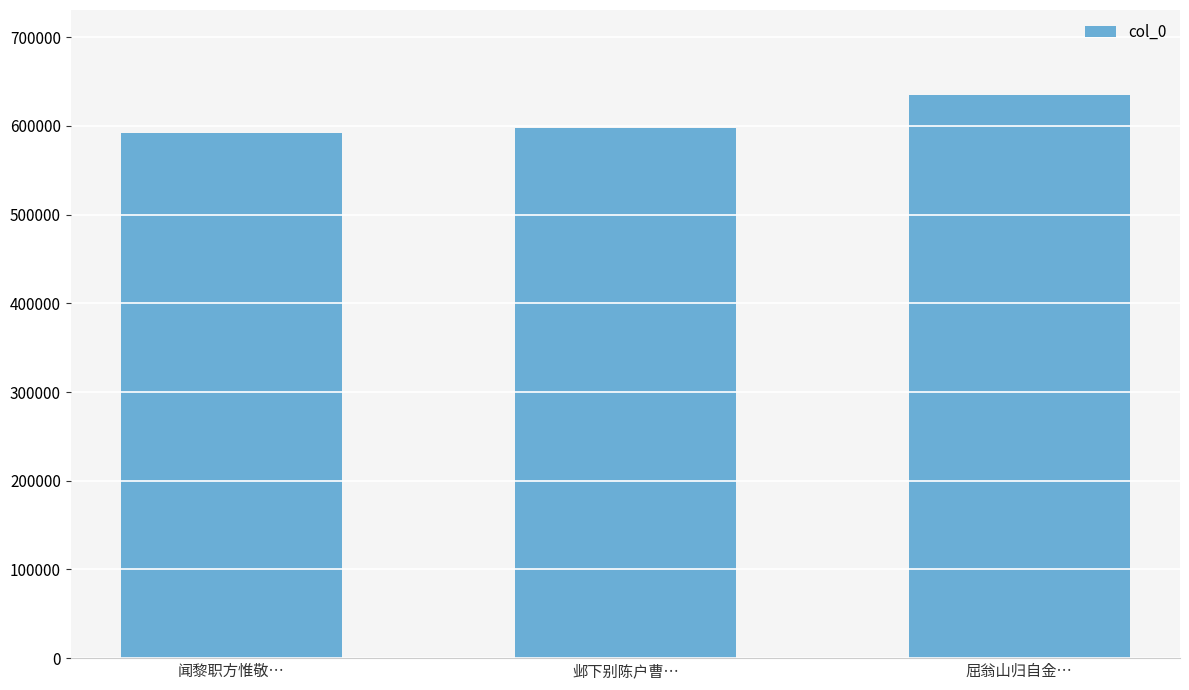

What is the greatest value displayed?

635374